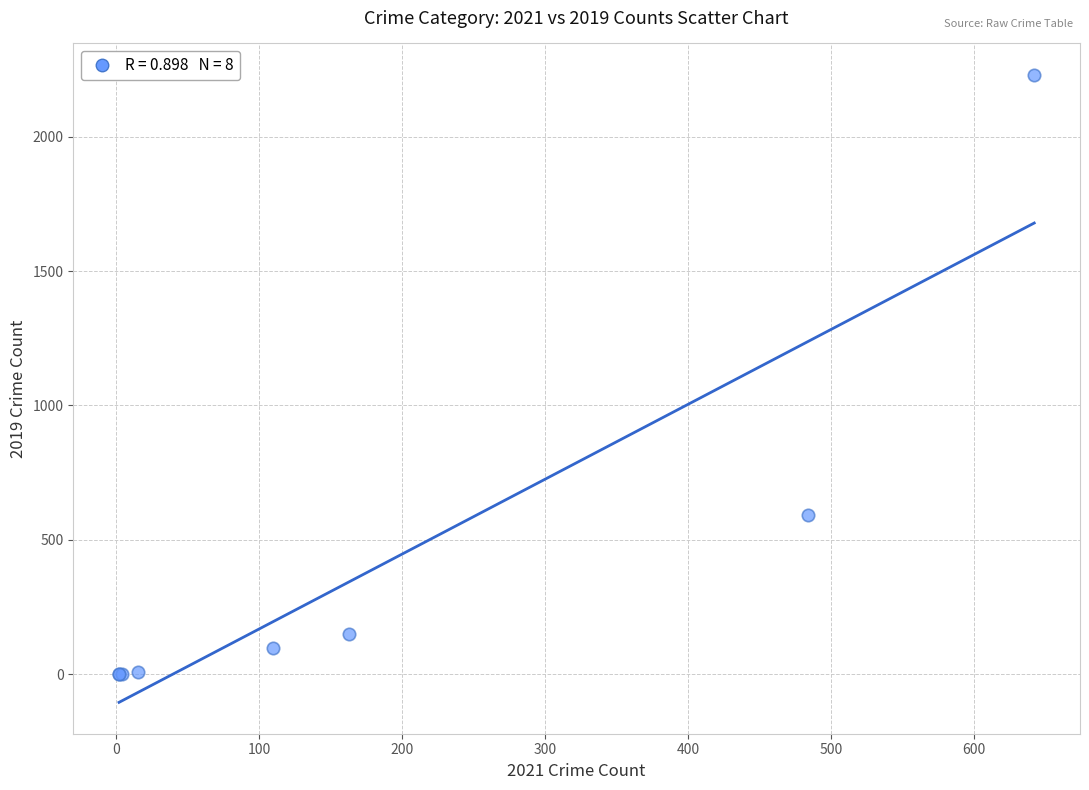

What Y value in the scatter plot is closest to 1115?

591